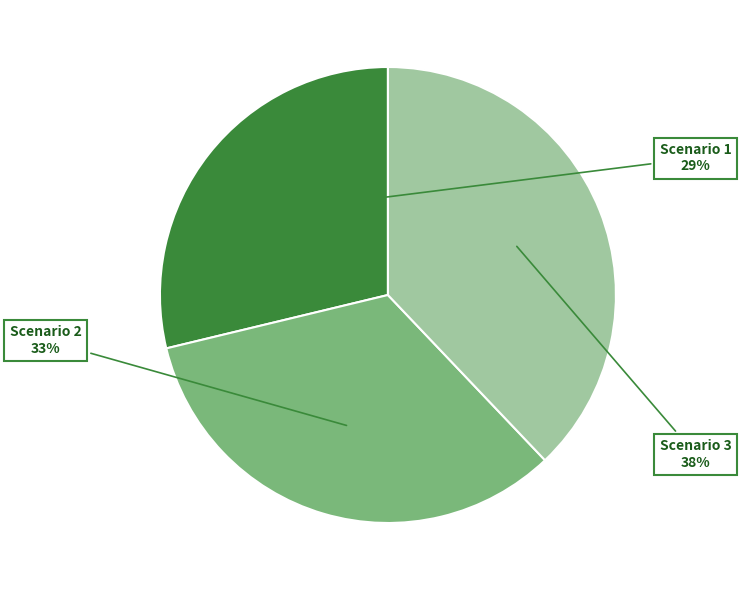

Is there a majority slice in this chart?

No